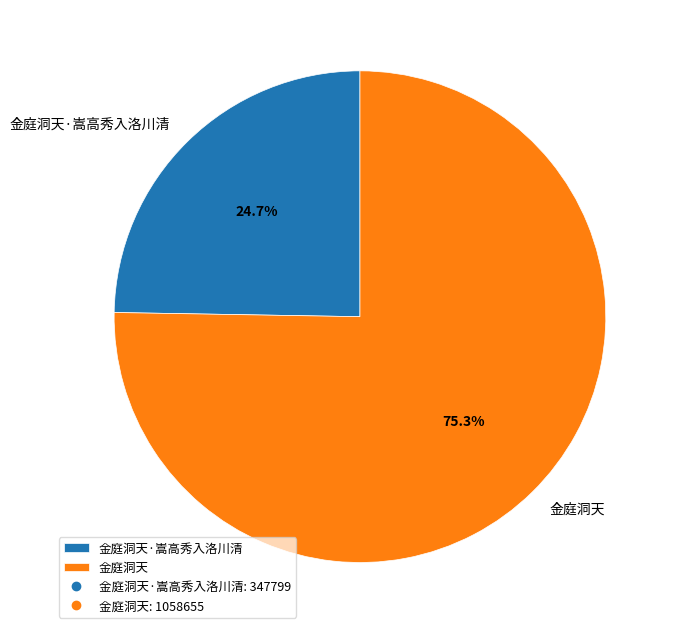

How many slices are in this pie chart?

2